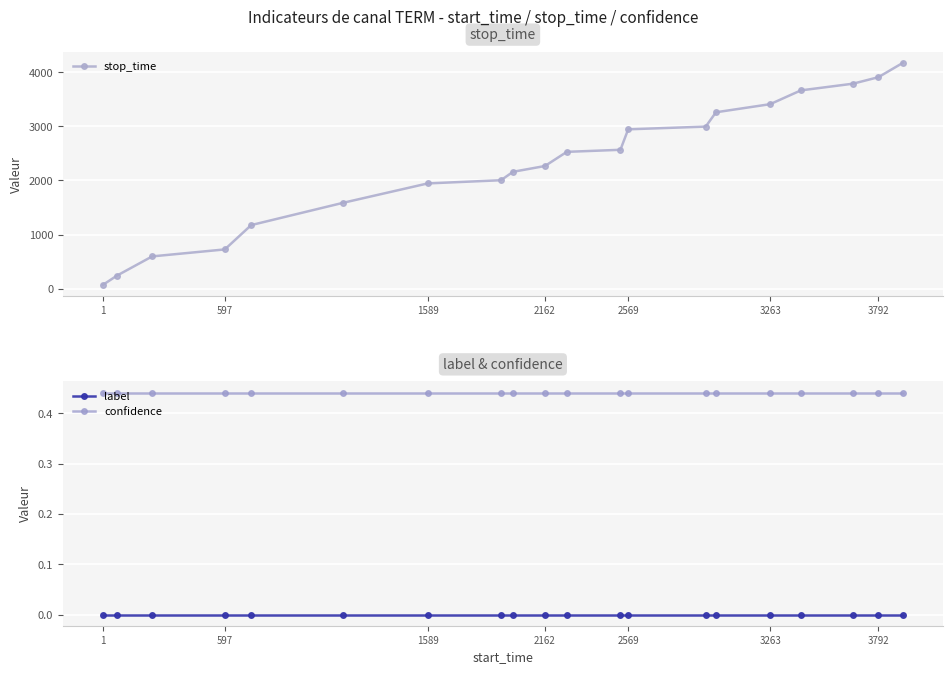

What are all the series names shown in the legend?

stop_time, label, confidence